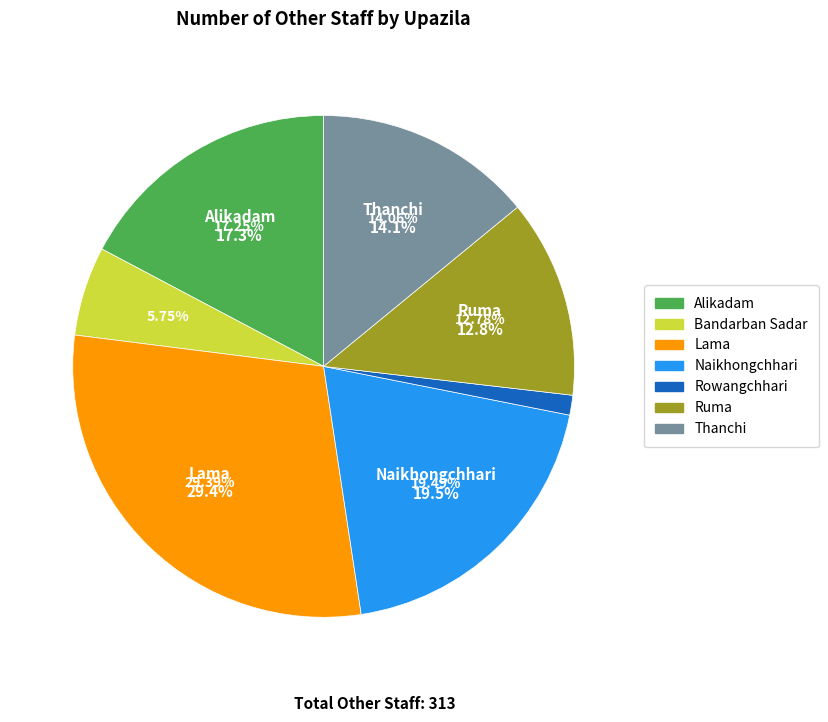

How many segments does this pie chart have?

7